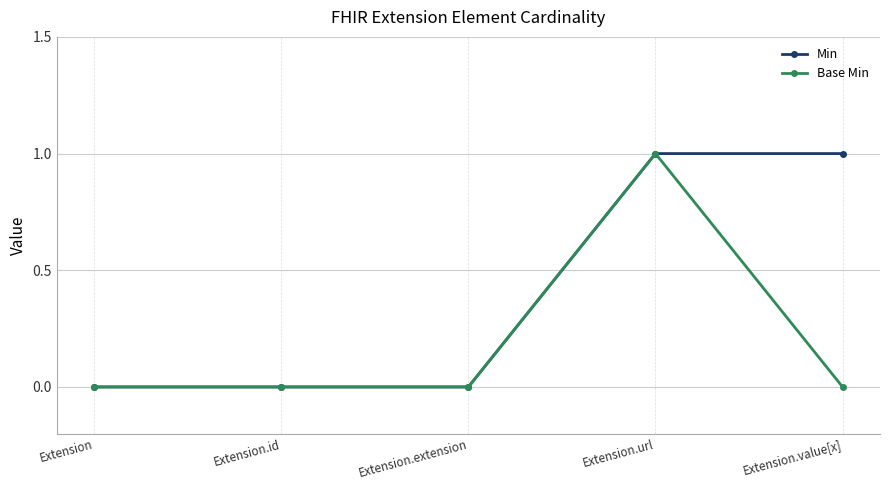

The Base Min series shows 0 at Extension.url. True or false?

False